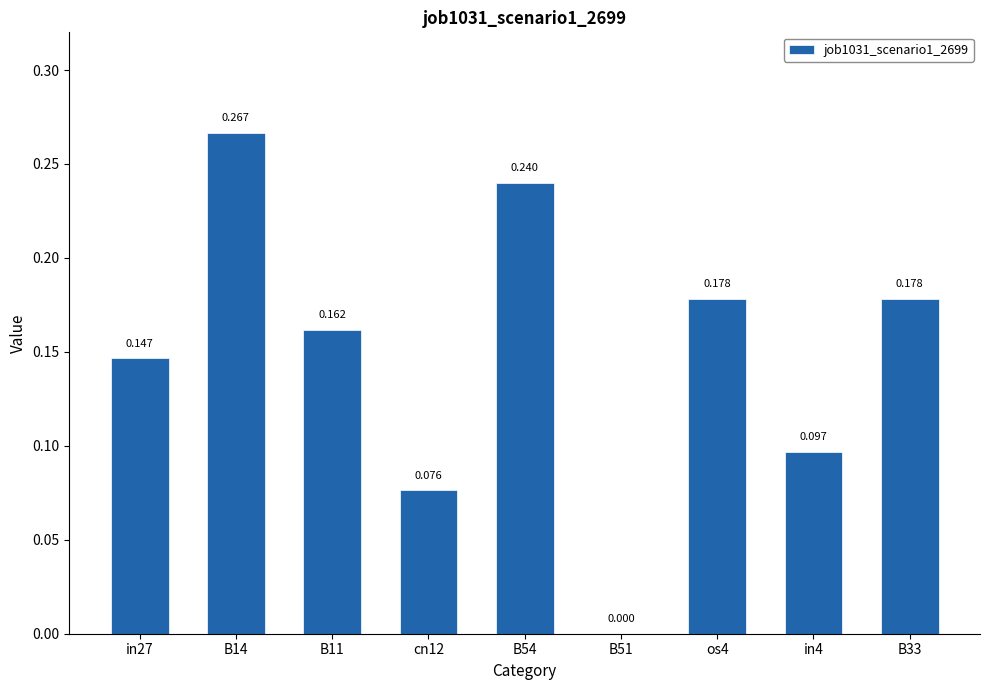

How many positive values are there?

8